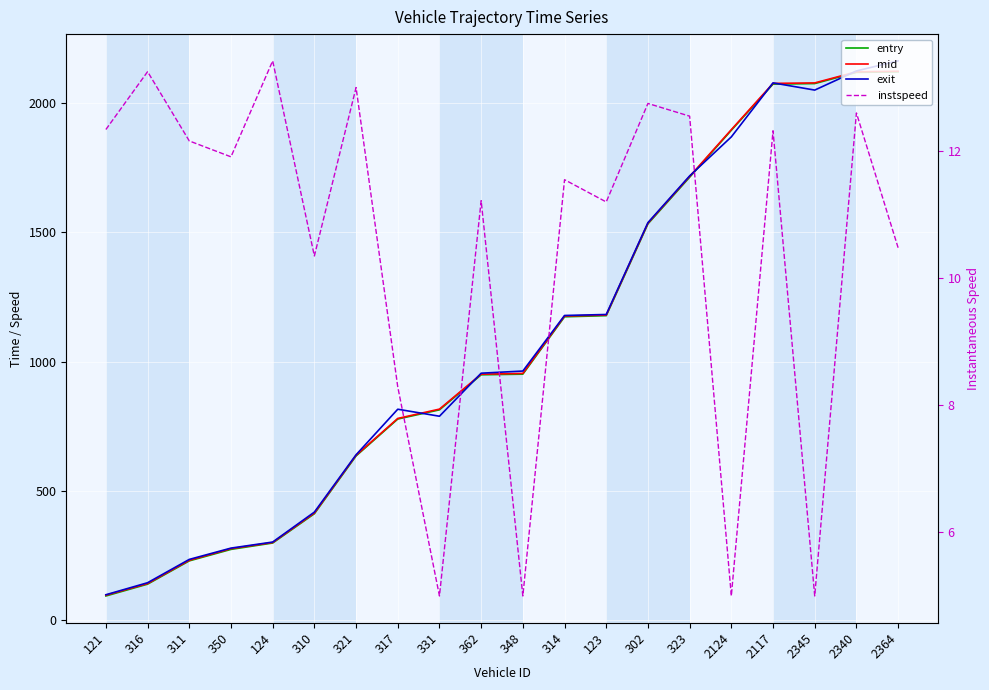

What is the value of the mid point at the 20th from the left?

2123.2